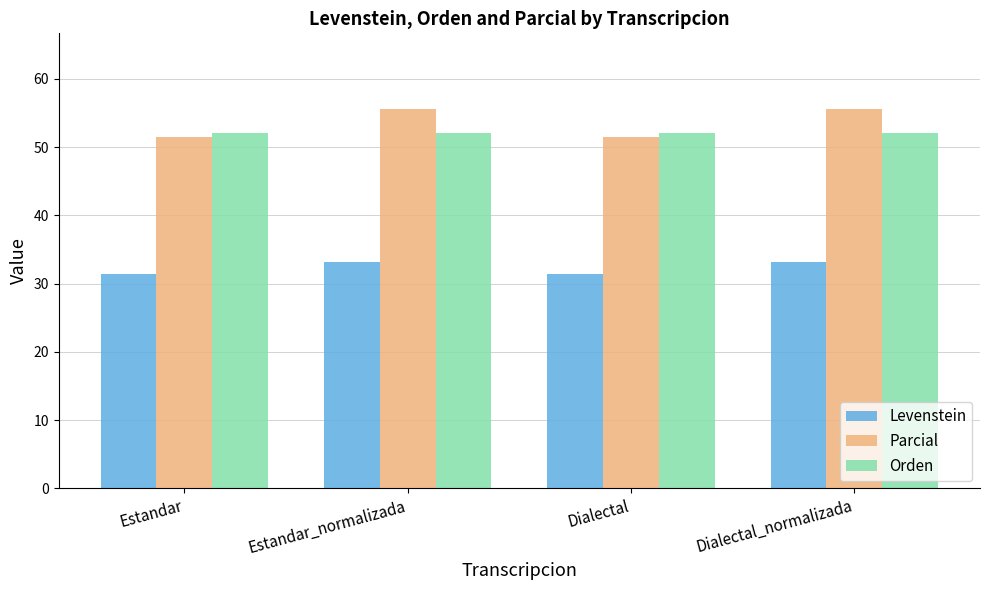

Is it true that Parcial equals 51.5 at Dialectal?

True